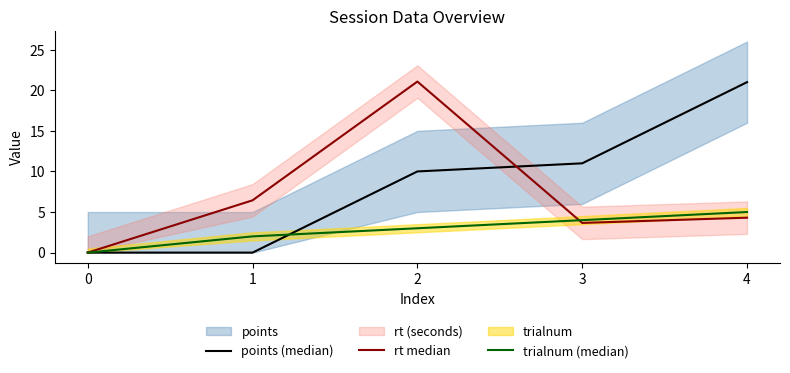

What is the difference between the highest and lowest values at 4?

16.7